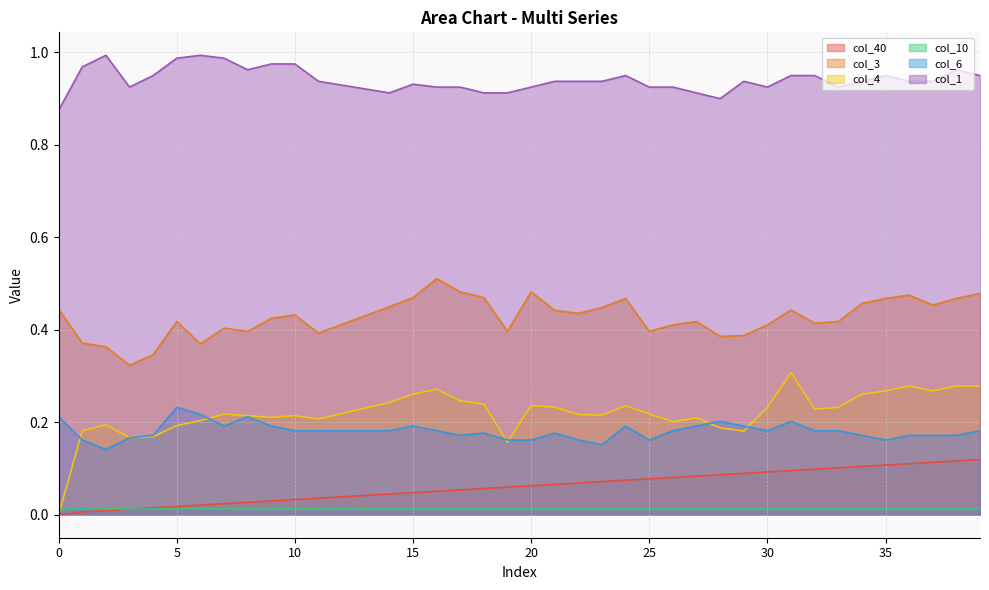

Count the number of categories in the chart.

40